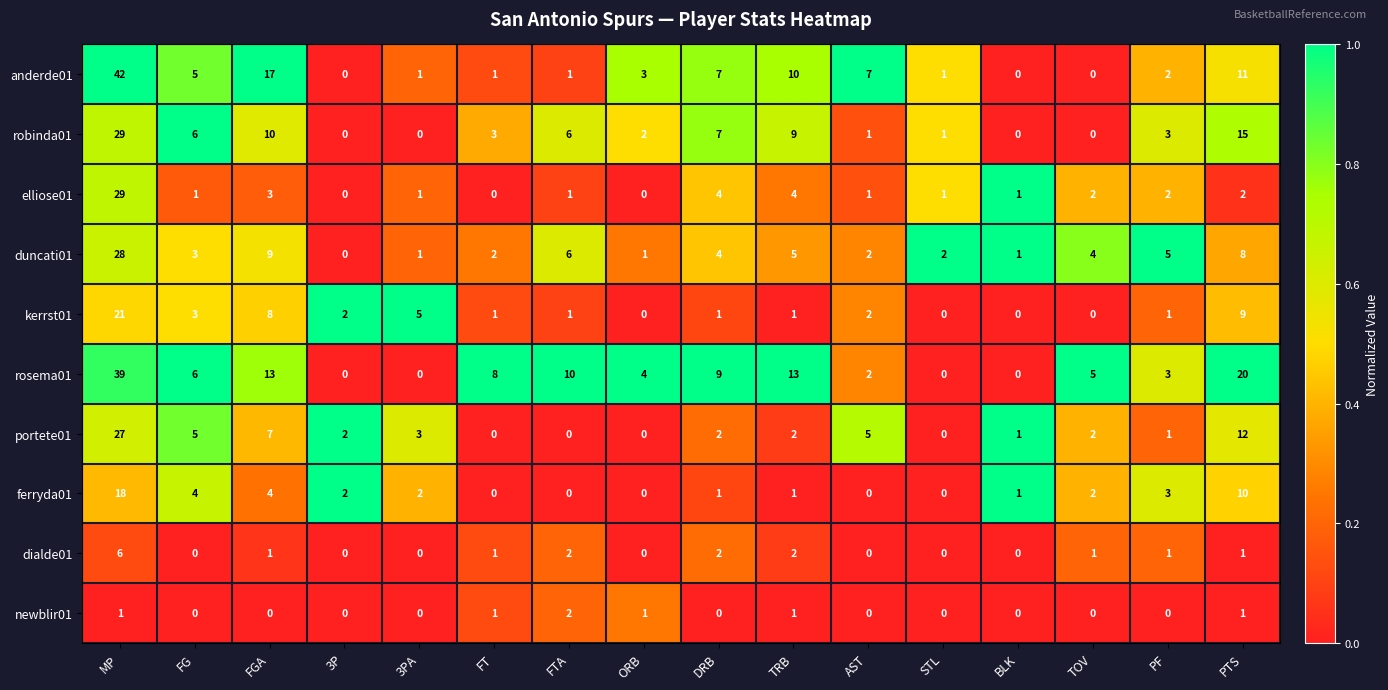

What is the average value of the robinda01 series?

6